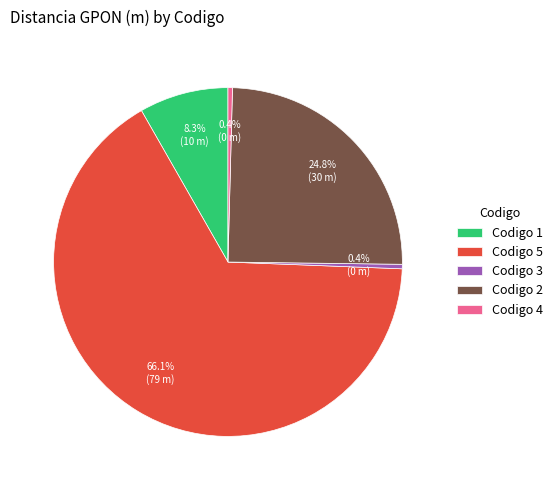

How many segments does this pie chart have?

5